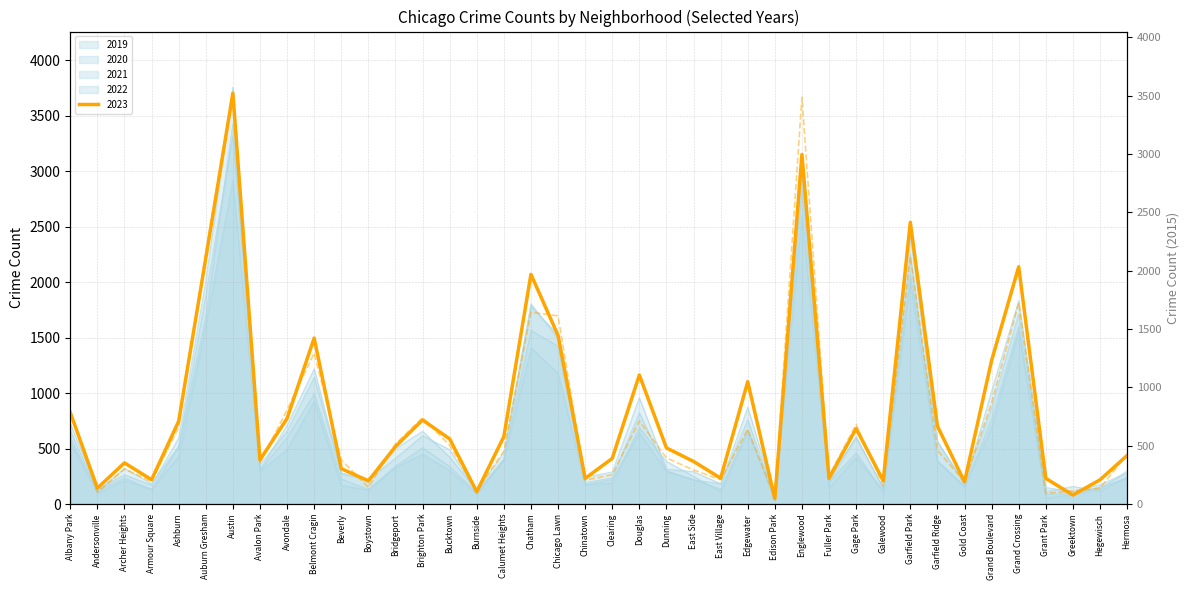

What is the label of the 20th point from the right?

Clearing